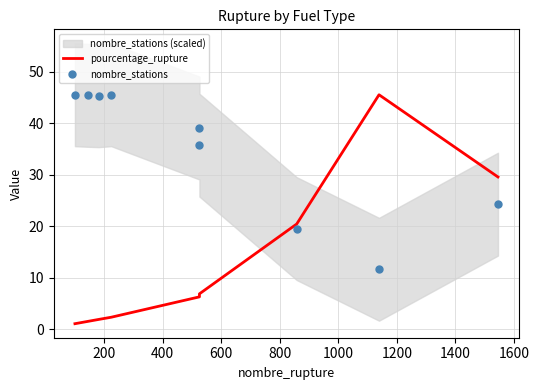

What is the total value across all series at 200?

46.9